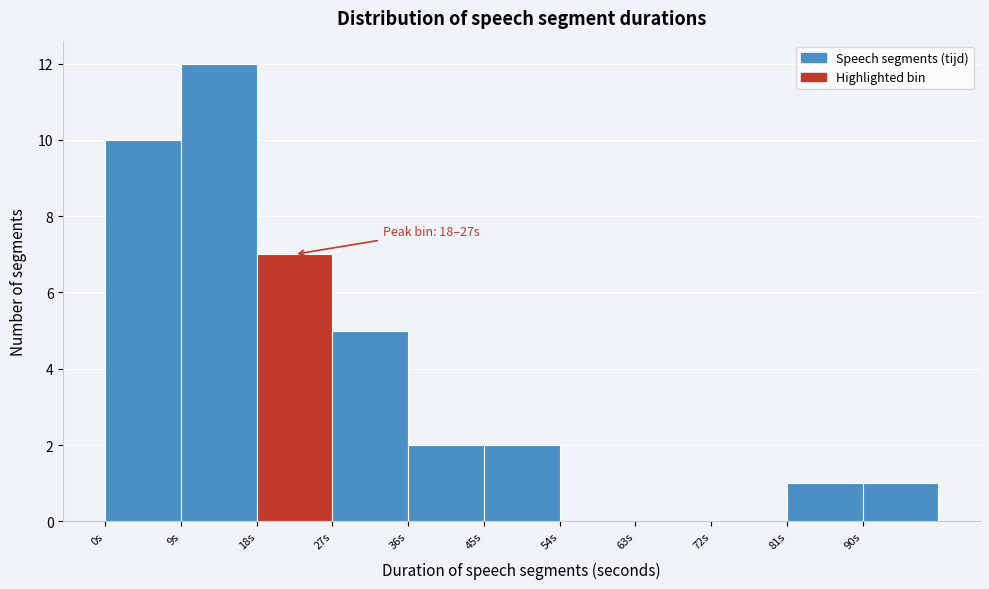

Which range on the x-axis has the tallest bar?

9 to 18